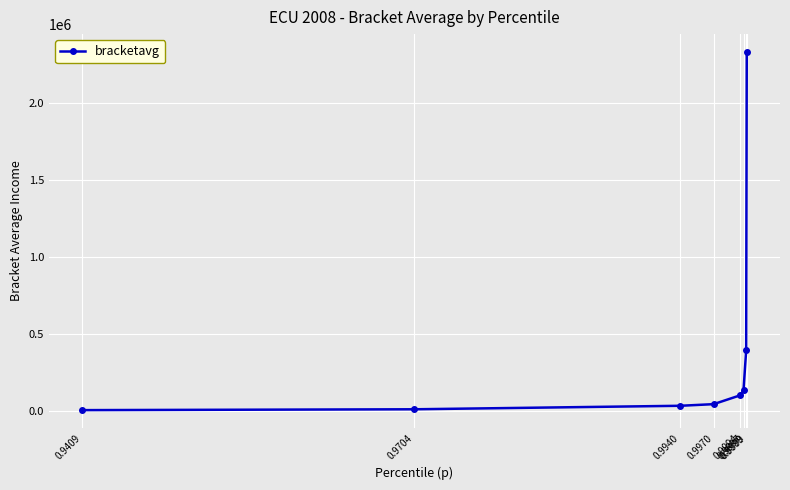

What is the change in value from 0.9994 to 0.9997?

+31998.0